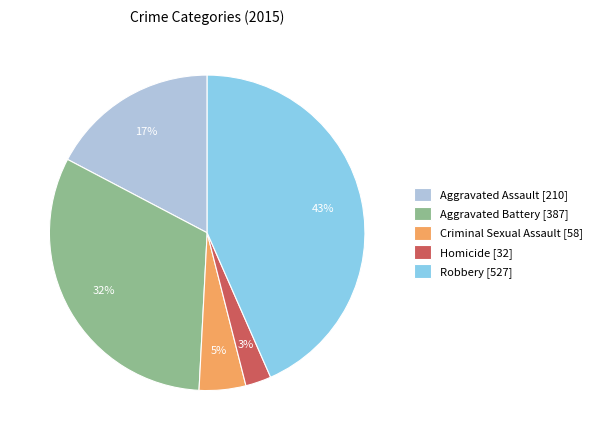

Does Robbery represent more than half of the total?

No